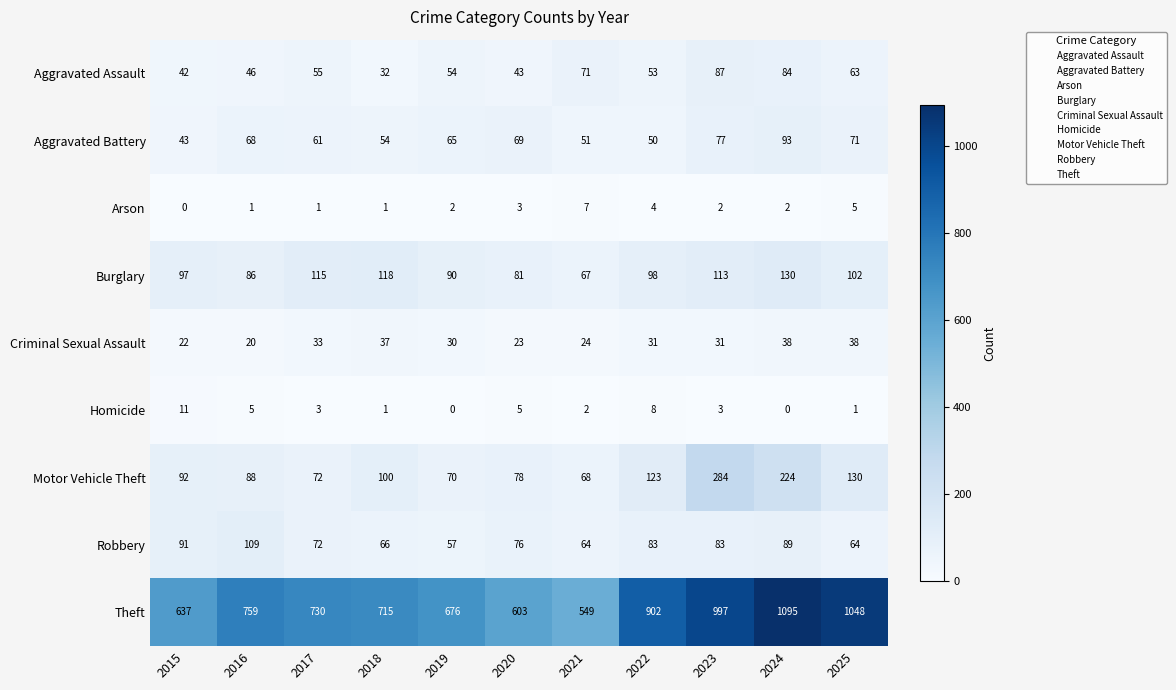

Count the number of data series in this chart.

9